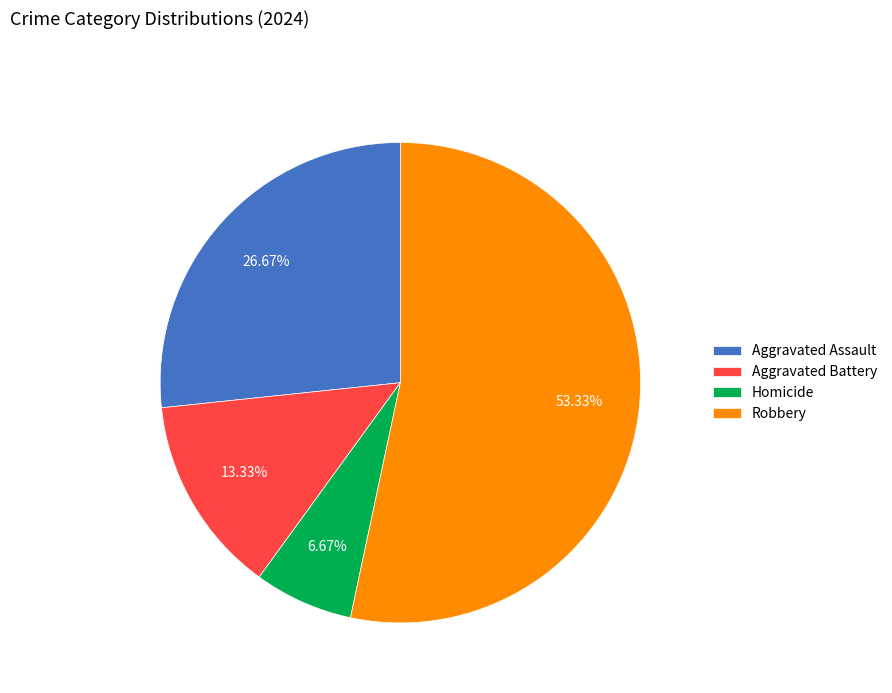

Which slice is the largest?

Robbery